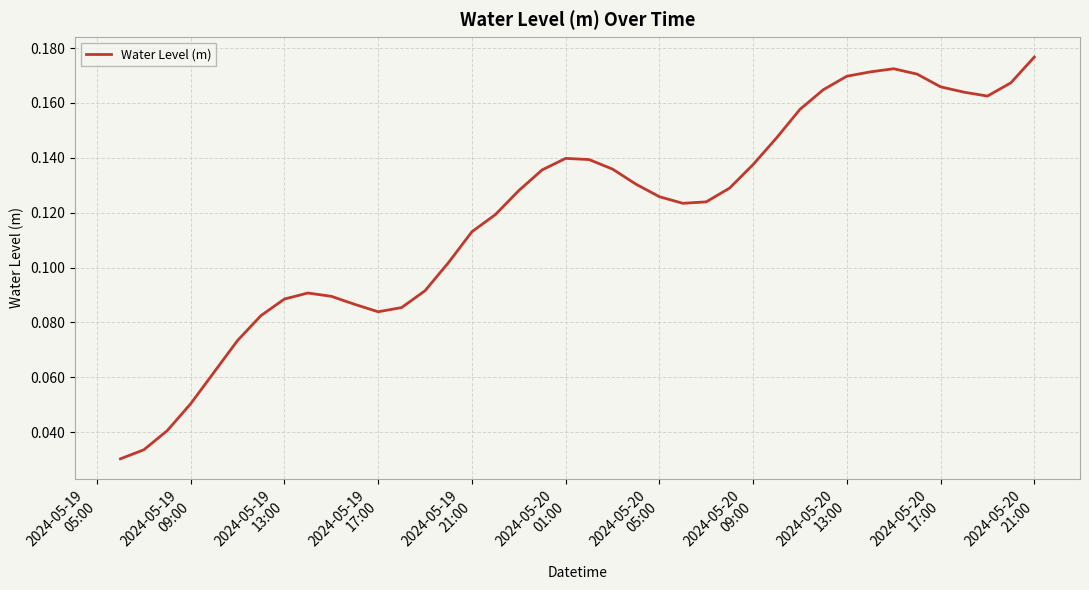

What is the value of the 24th point from the left?

0.1